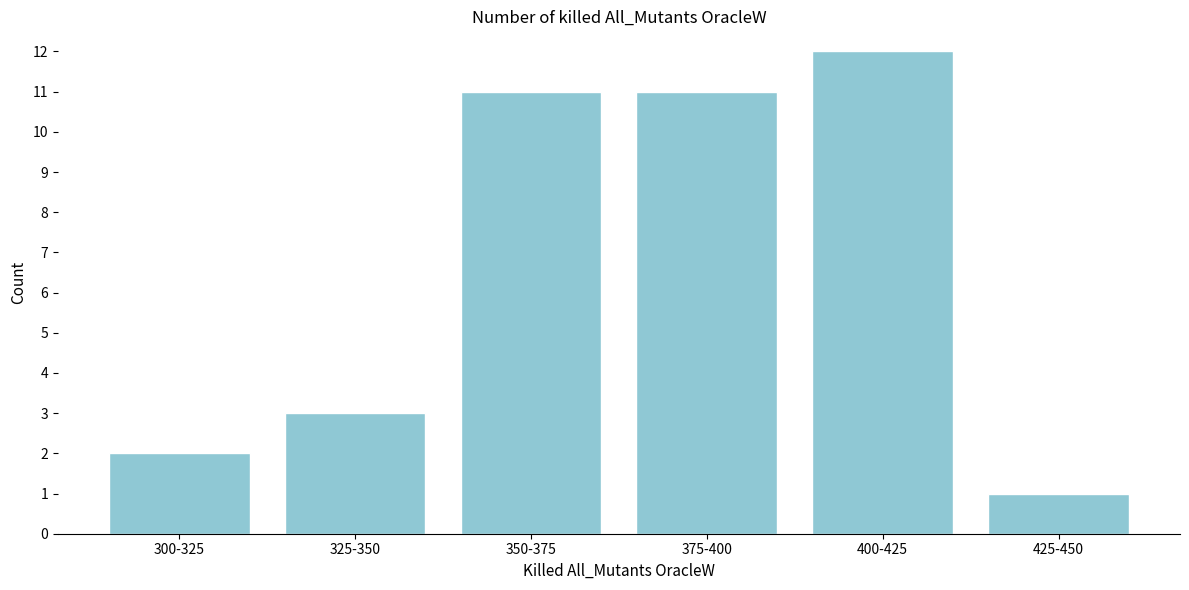

Reading left to right, transcribe all the data shown in this chart.

2	3	11	11	12	1